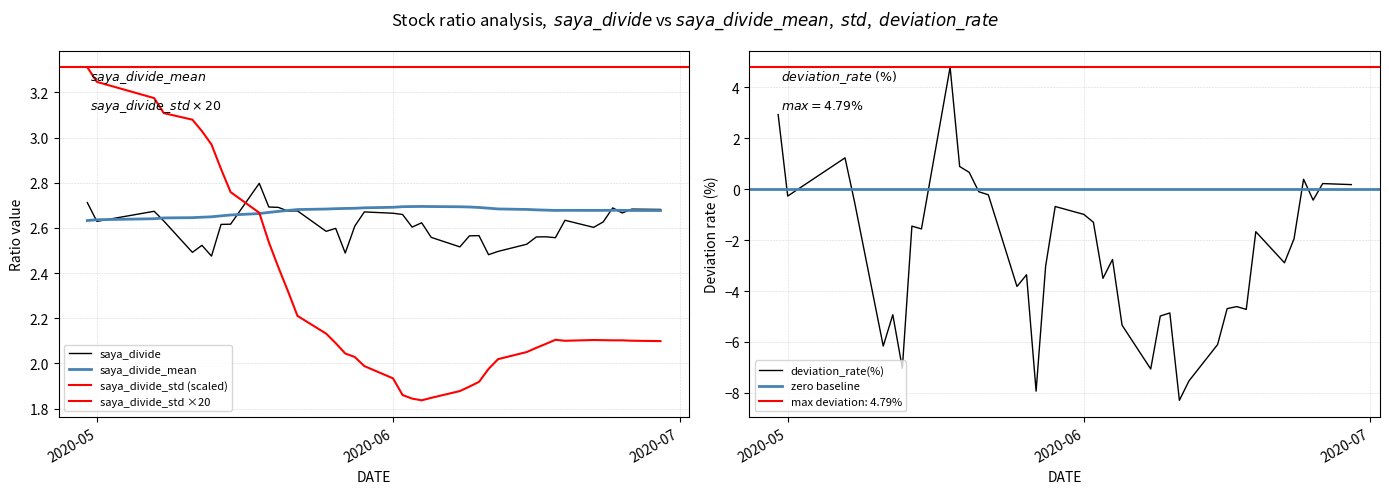

Which series ends up on top after the final intersection of saya_divide and deviation_rate(%)?

deviation_rate(%)